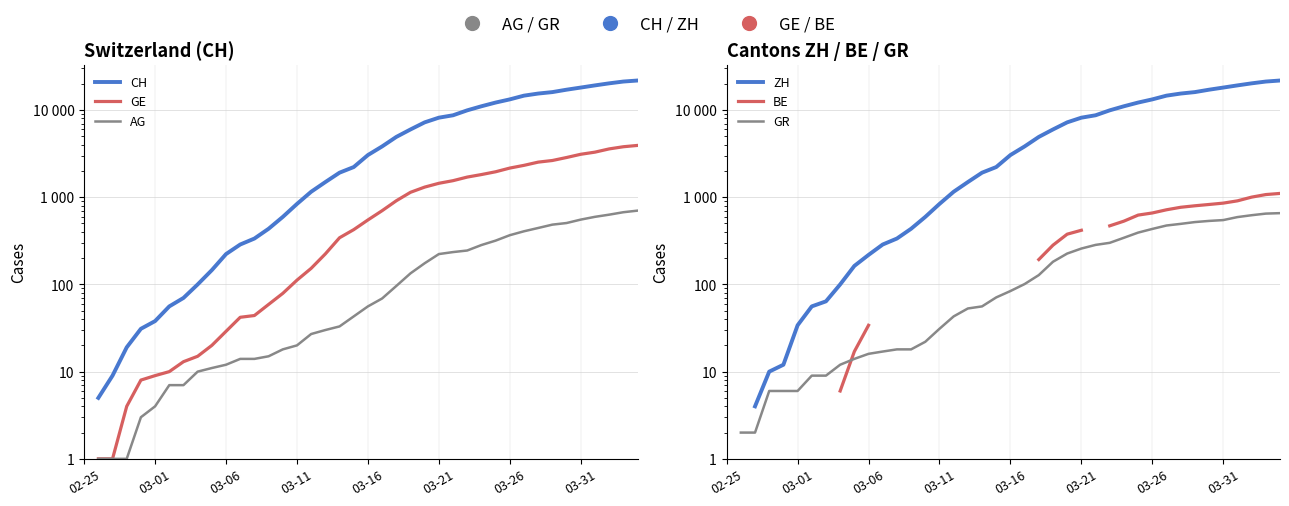

Between 8 and 20, which series saw the biggest shift?

CH